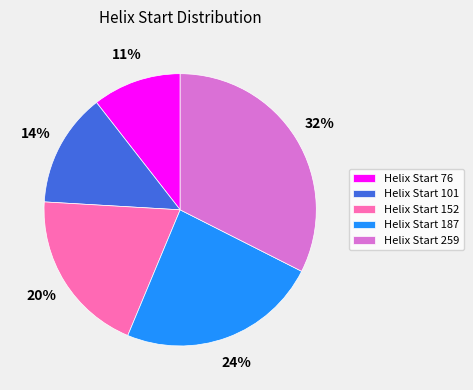

Which category has the smallest portion of the pie?

Helix Start 76